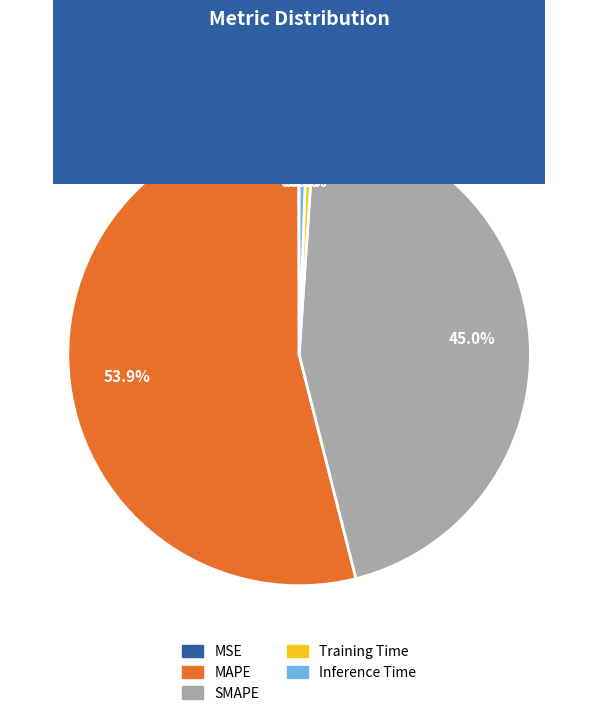

What is the largest slice in the pie chart?

MAPE